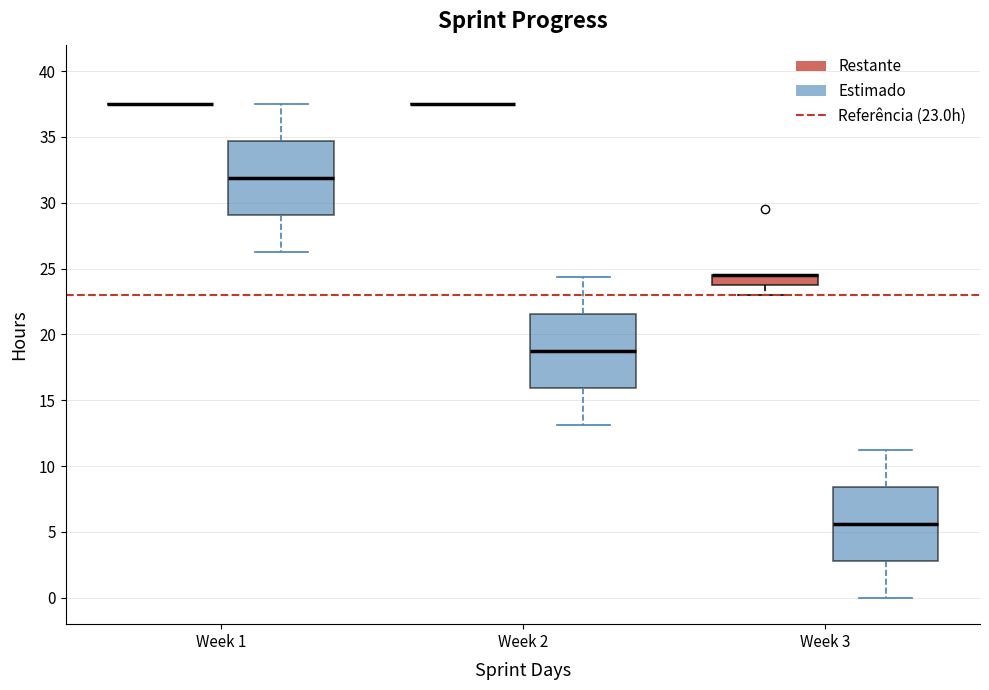

Where does the upper whisker of the box for Week 3 (Estimado) end on the y-axis? The values are not printed on the chart, so give them approximately, as read against the axis.

11.5